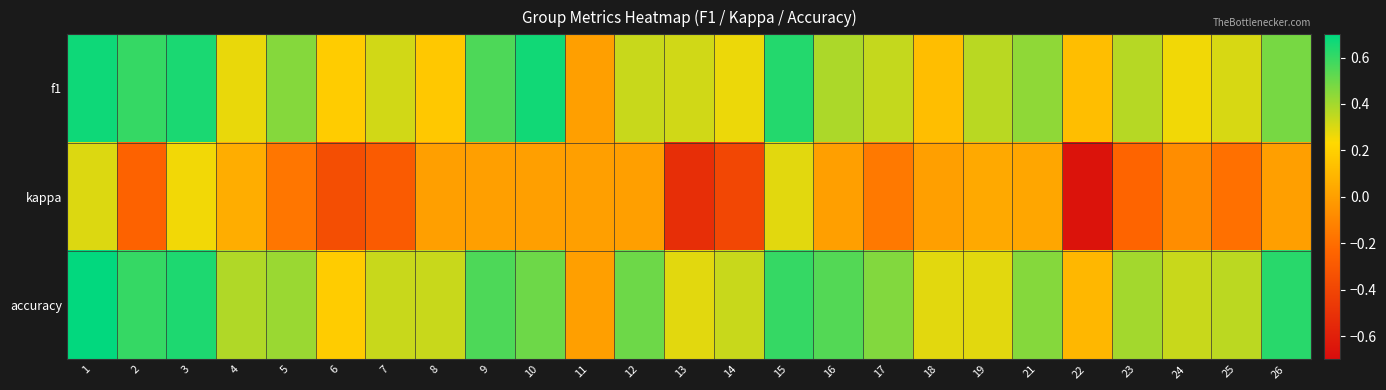

At how many categories does at least one series exceed 0?

24